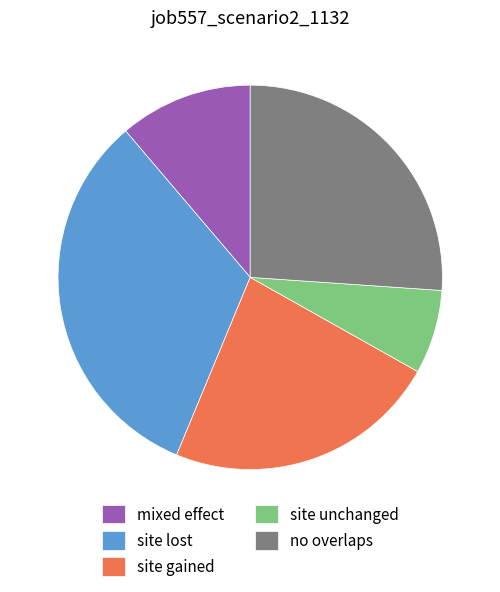

Which category has the smallest portion of the pie?

site unchanged